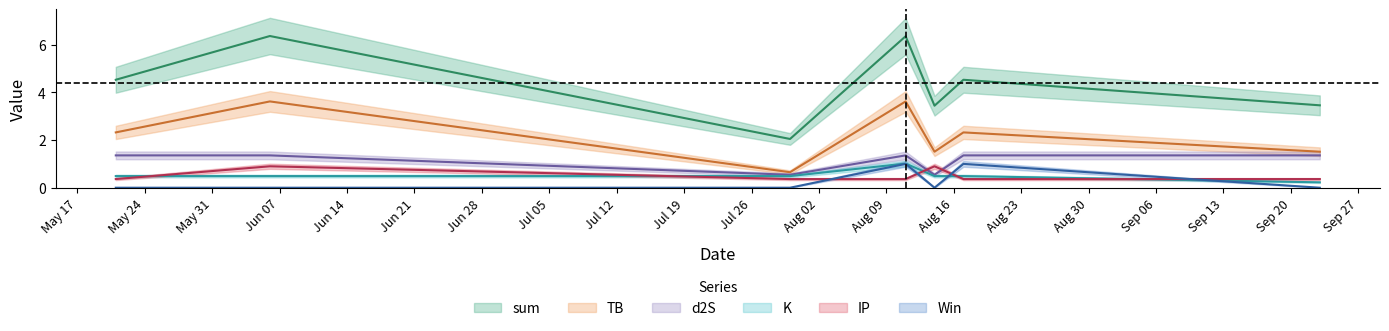

Rank the series by their maximum value, from lowest to highest.

IP, Win, K, d2S, TB, sum